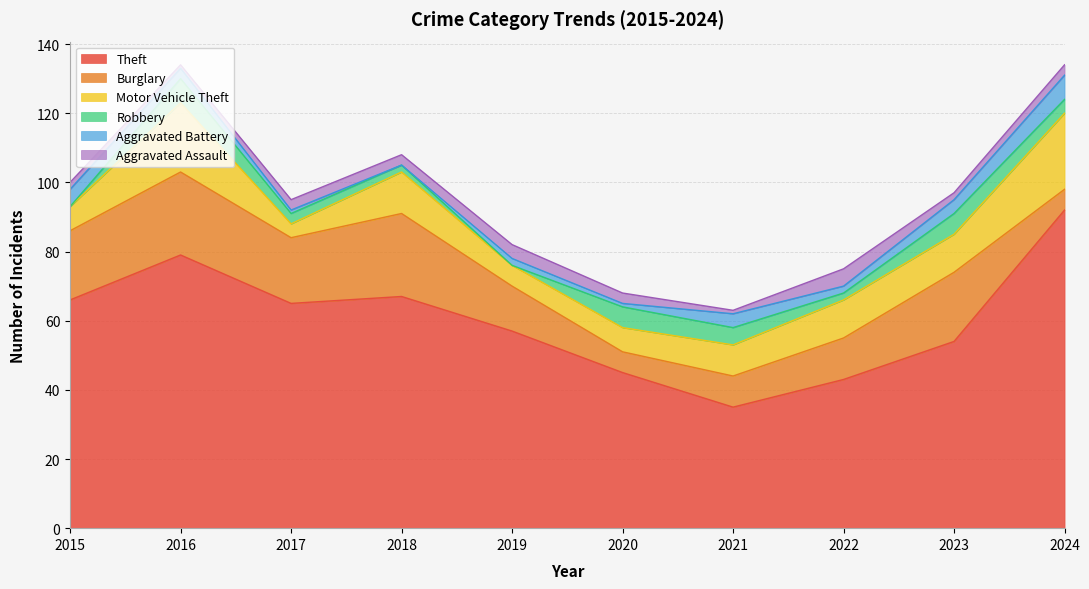

In Robbery, how many points are higher than both neighbors (excluding endpoints)?

3